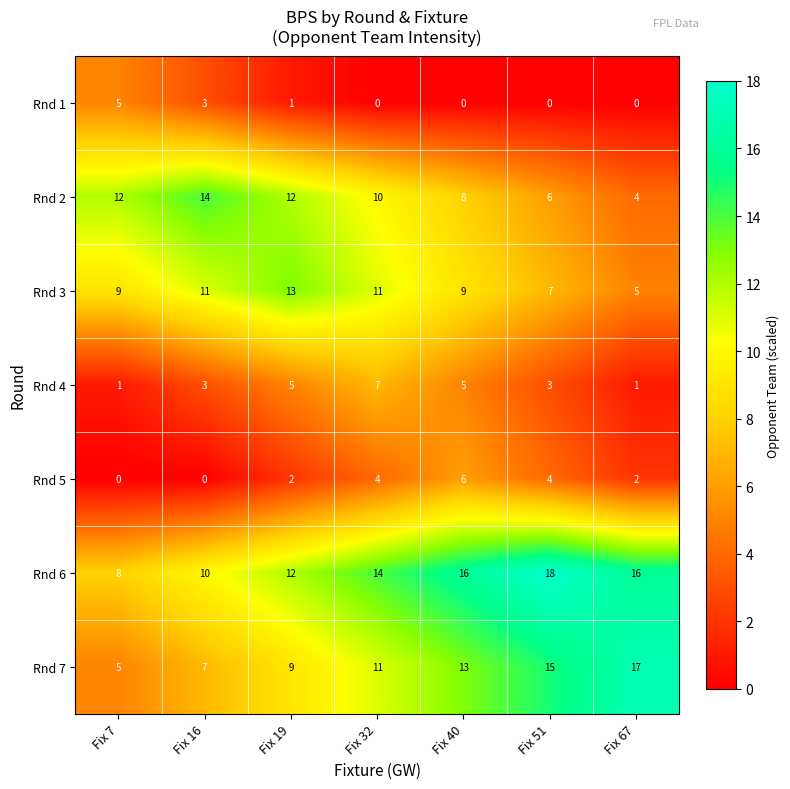

The Rnd 4 series shows 1 at Fix 16. True or false?

False